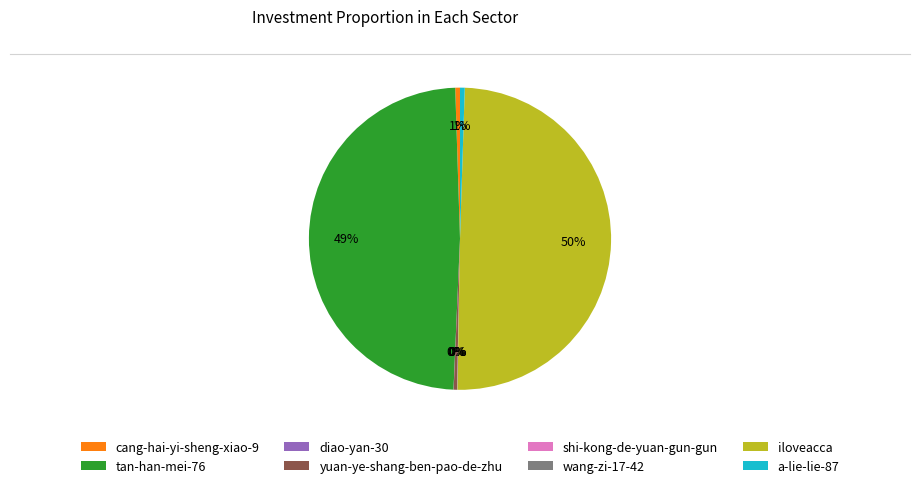

To the nearest percent, what percentage of the pie is cang-hai-yi-sheng-xiao-9?

1%